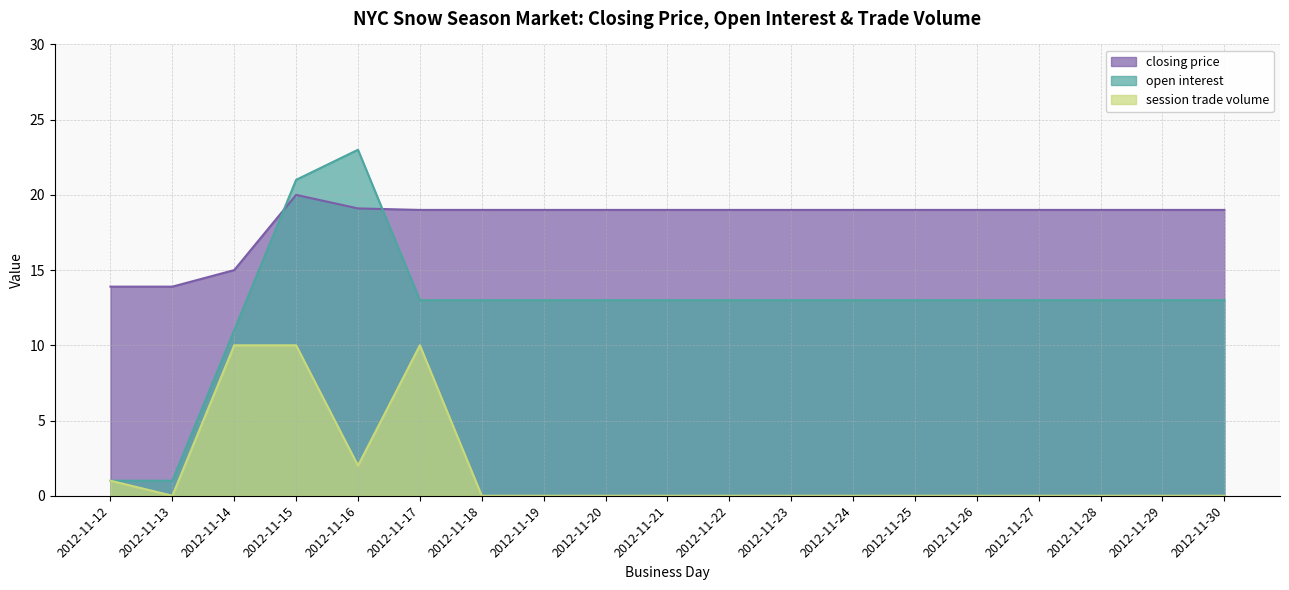

Which series has the widest spread of values?

open interest